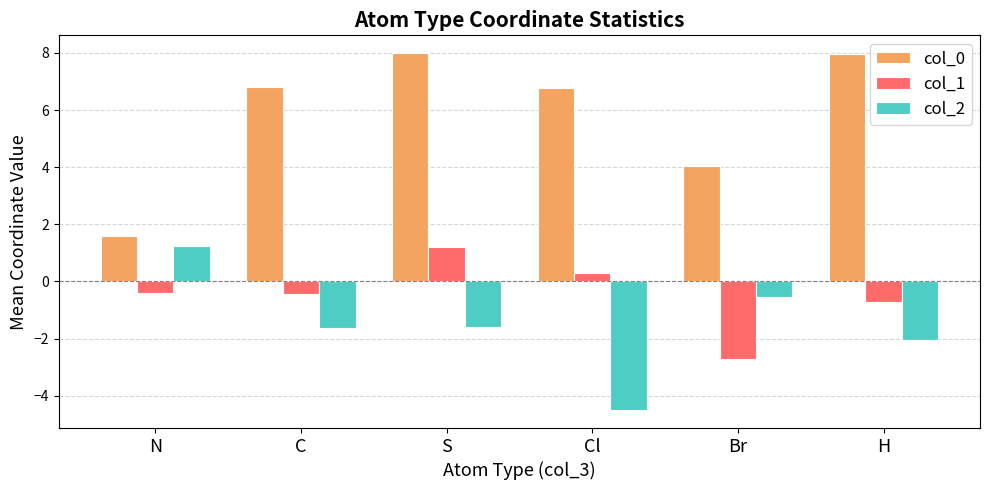

How many data points in col_2 are above -1?

2